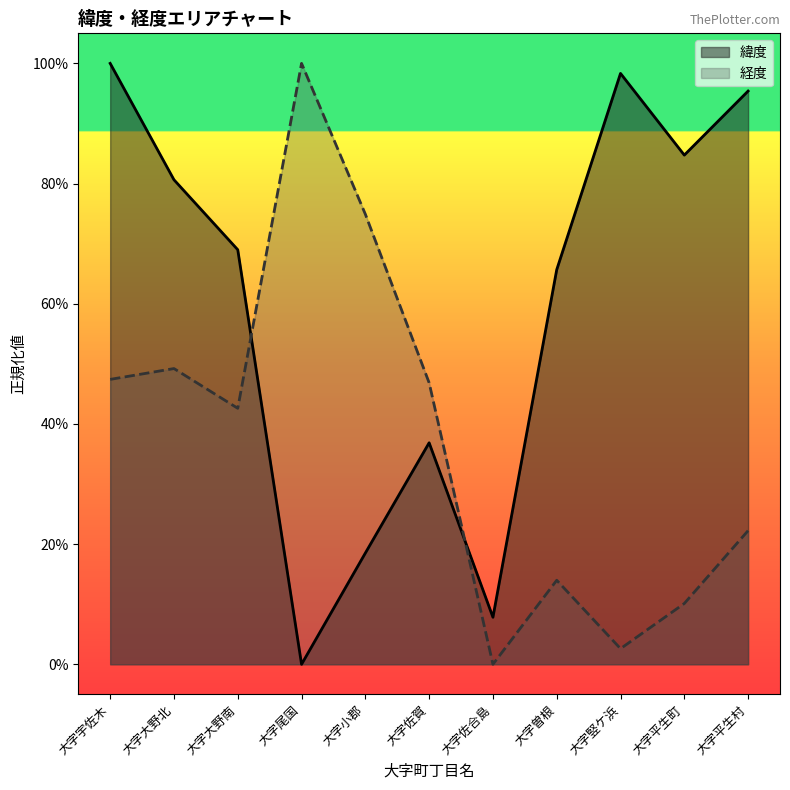

What is the average value of the 経度 series?

37.3